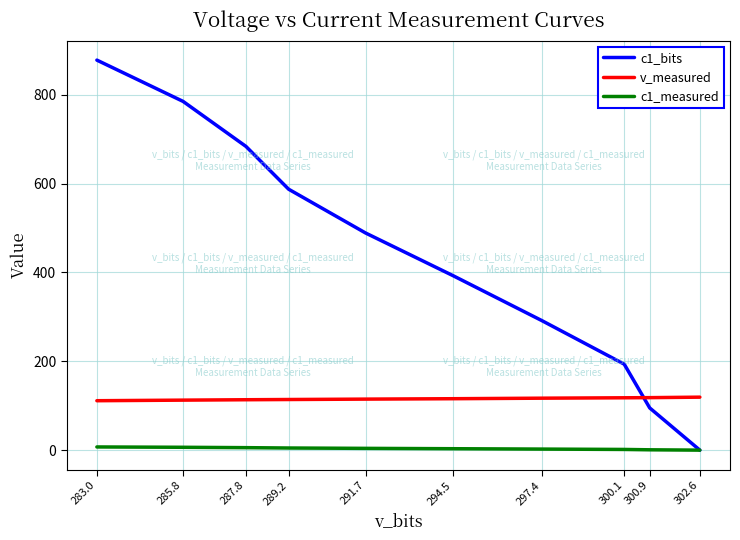

How many data points in v_measured are above 115?

5